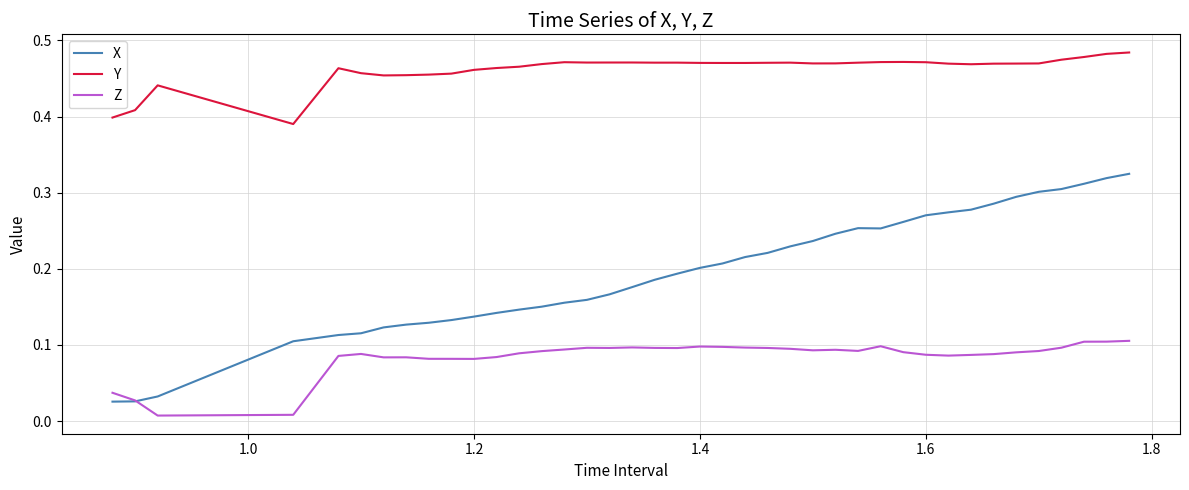

Which series has the largest total across all categories?

Y